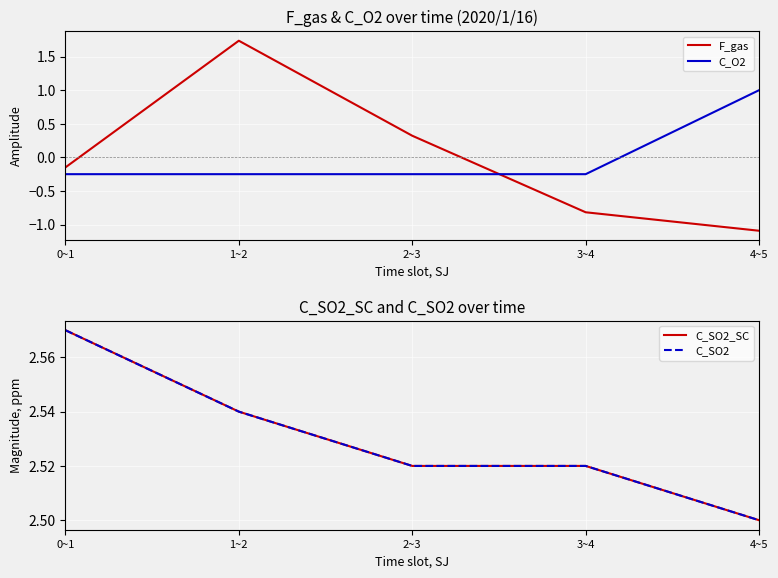

How many positive values does the F_gas series have?

2